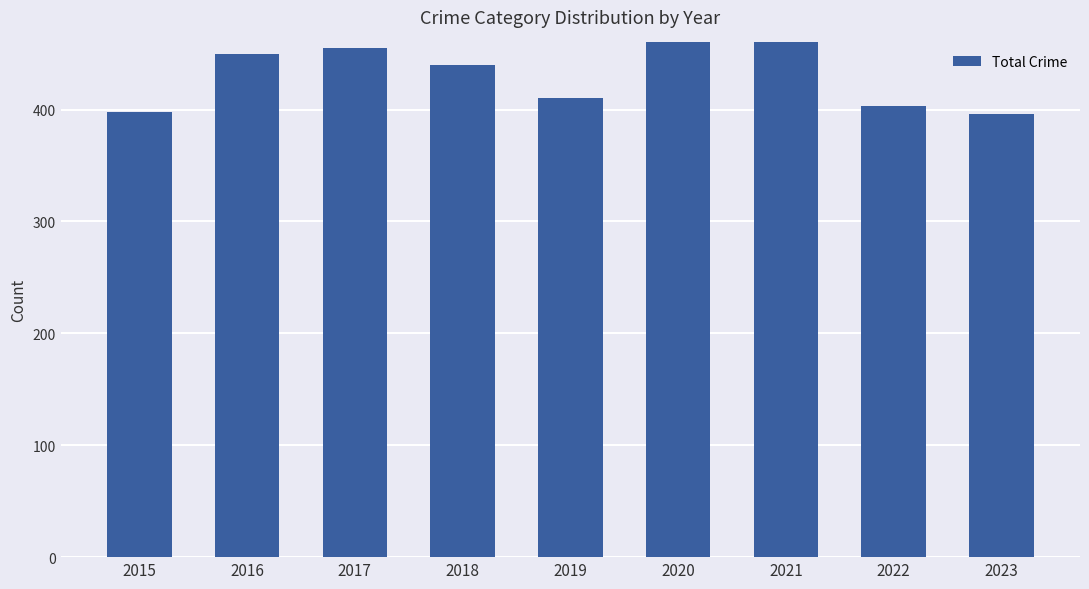

How many categories are shown in the chart?

9